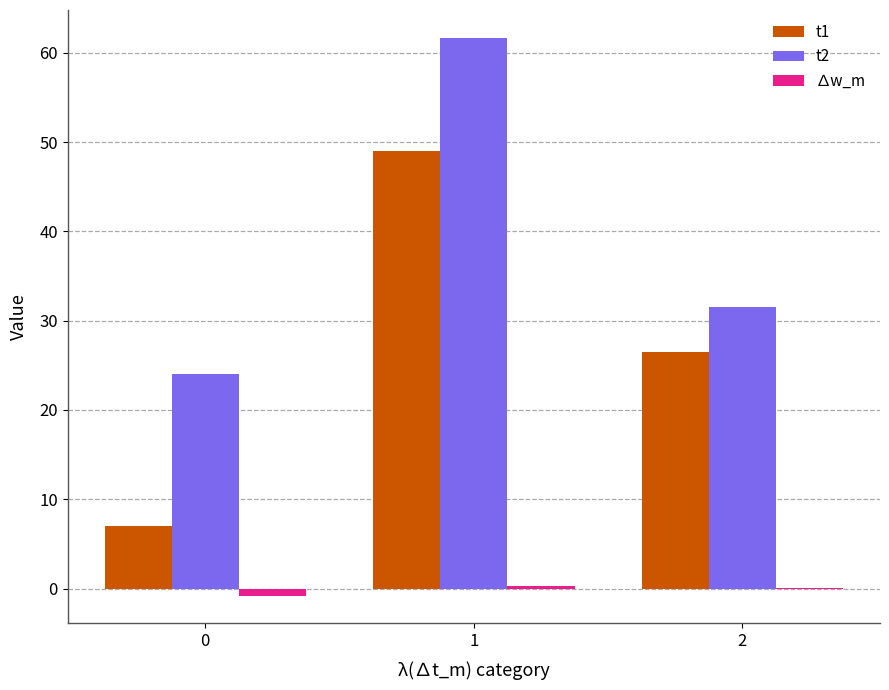

What is the highest value of the ∆w_m series?

0.3